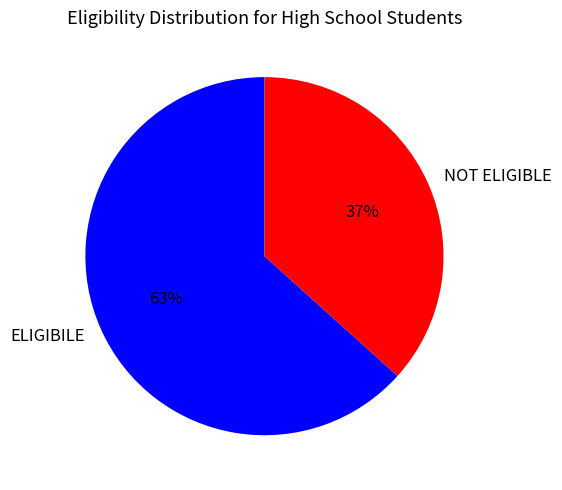

Which category accounts for the majority?

ELIGIBILE